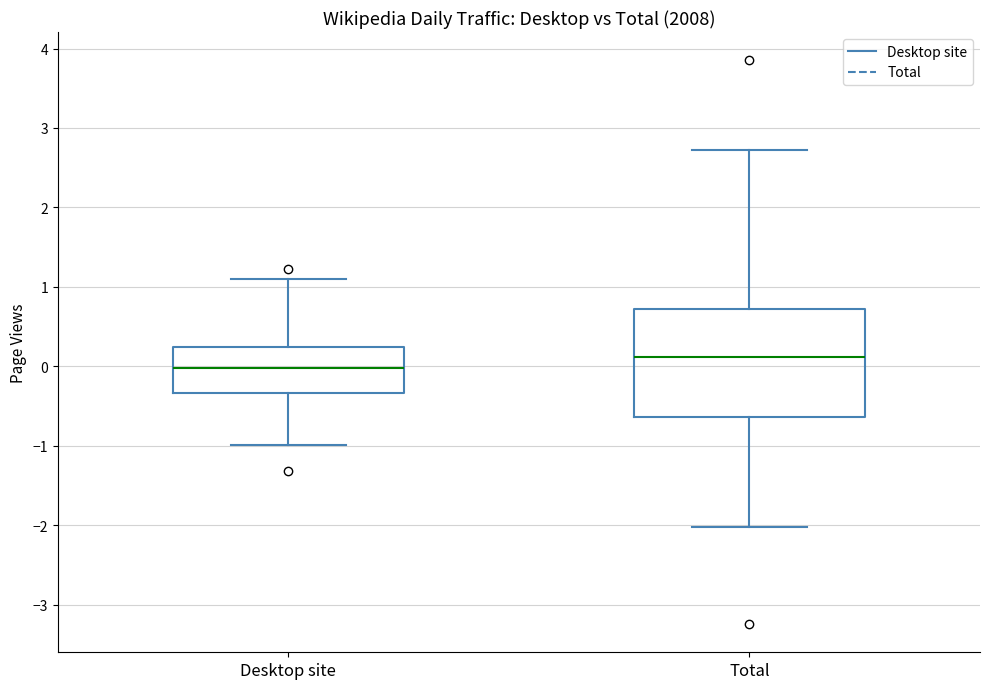

Reading left to right, read every box against the y-axis: the position of its median line, the range the box covers, and the ends of its whiskers. The values are not printed on the chart, so give them approximately, as read against the axis.

Desktop site: median 0.0, box -0.3 to 0.2, whiskers -1.0 to 1.1
Total: median 0.1, box -0.6 to 0.7, whiskers -2.0 to 2.7